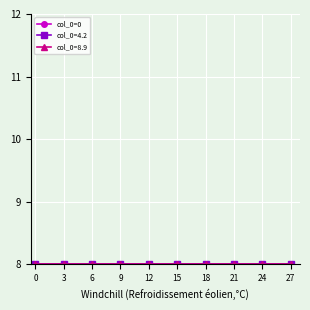

Rank the categories by col_0=8.9 value from lowest to highest.

0, 3, 6, 9, 12, 15, 18, 21, 24, 27